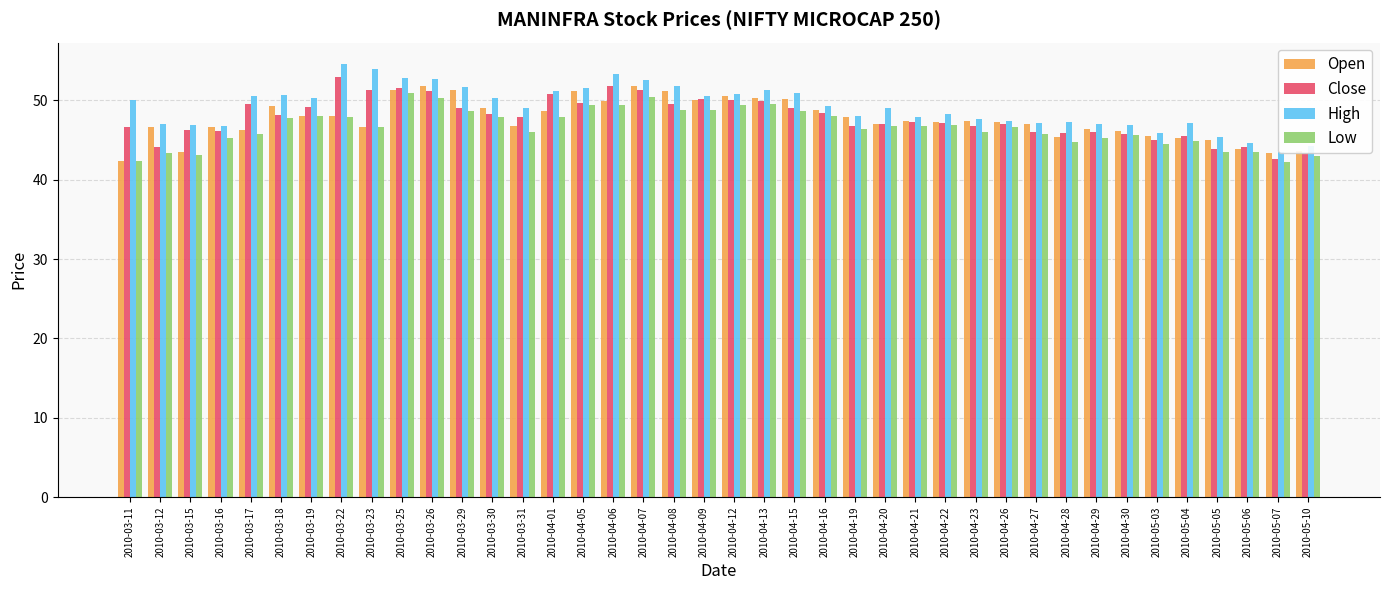

What is the difference between the second highest and minimum values in the High series?

10.4